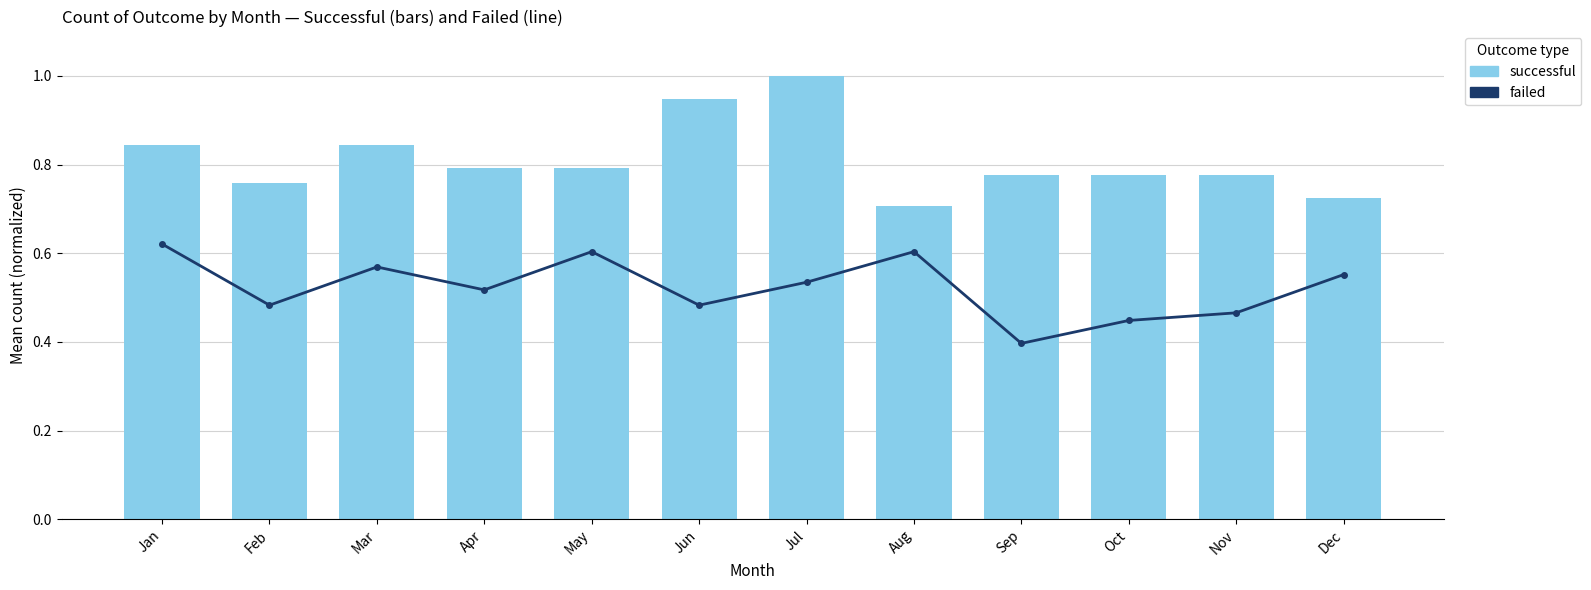

List the series in order of their overall mean, highest first.

successful, failed